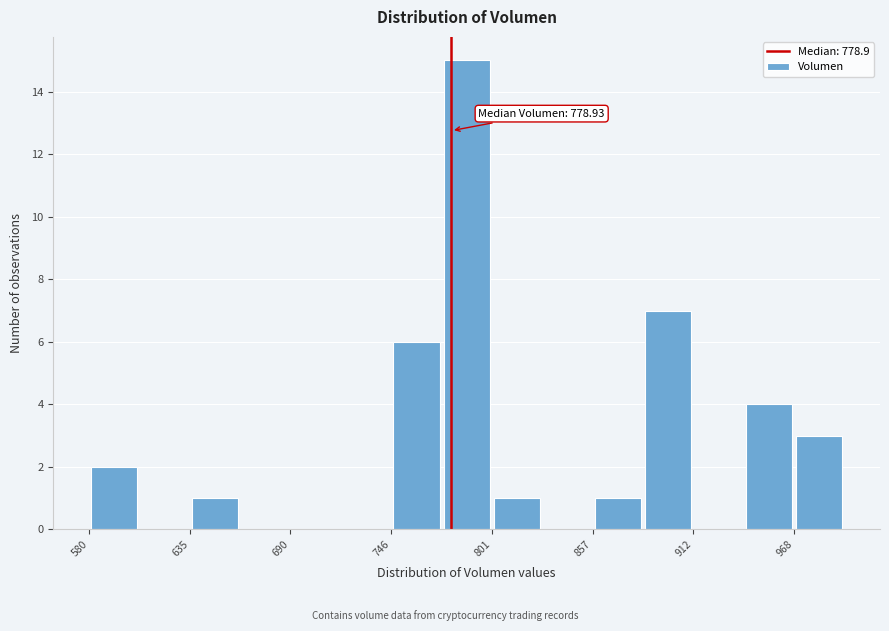

Around what value on the x-axis is the tallest bar? Give the approximate position of its centre, as read against the axis.

790